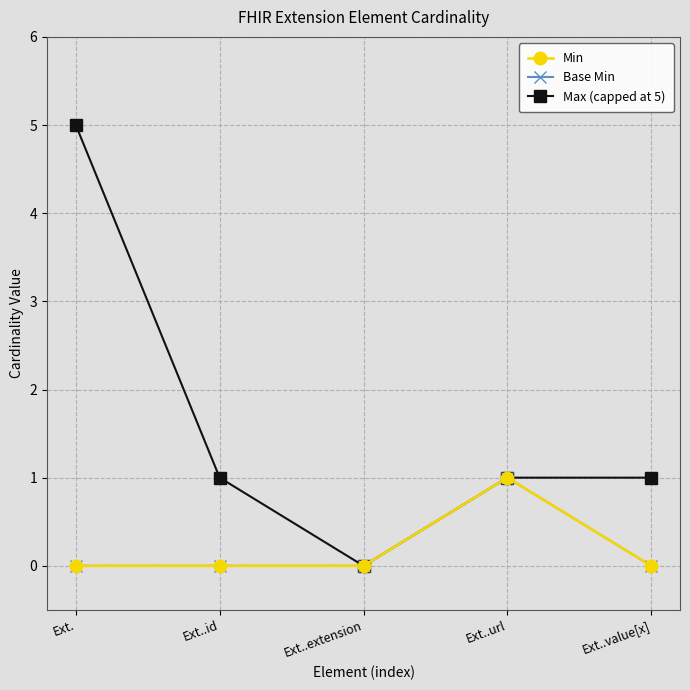

Reading left to right, what are all the values shown in this chart?

Min: 0	0	0	1	0
Base Min: 0	0	0	1	0
Max (capped at 5): 5	1	0	1	1